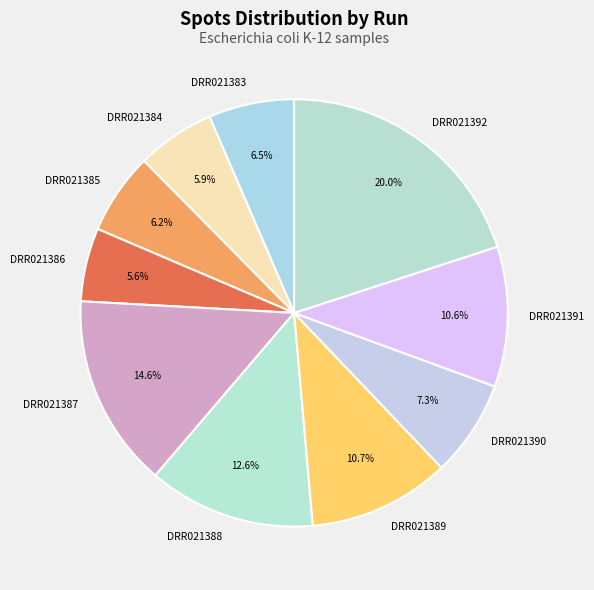

What is the largest slice in the pie chart?

DRR021392